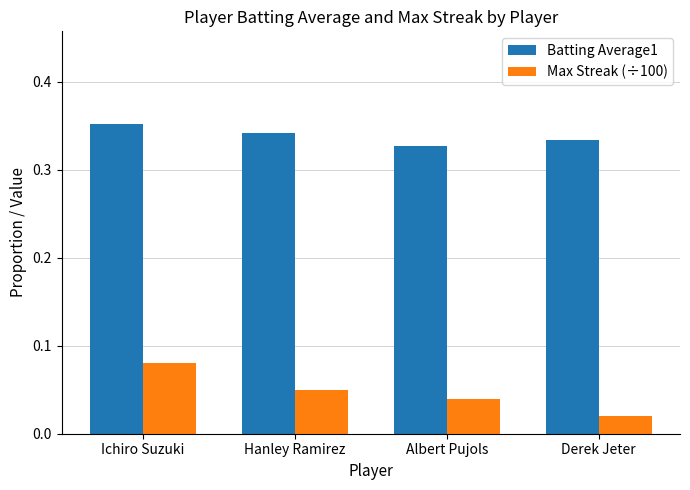

At how many categories does at least one series exceed 0?

4